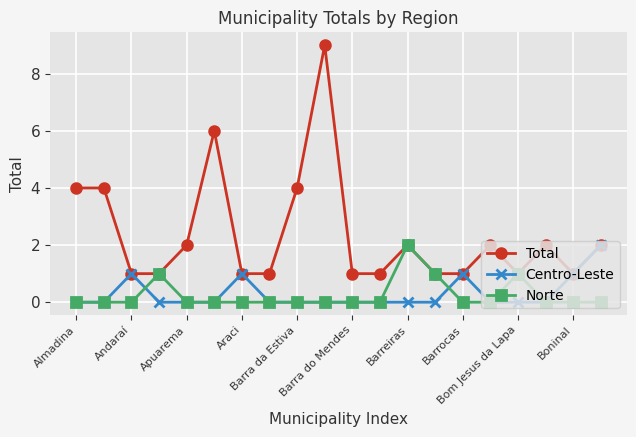

Is this an area chart (filled region under the line)?

No